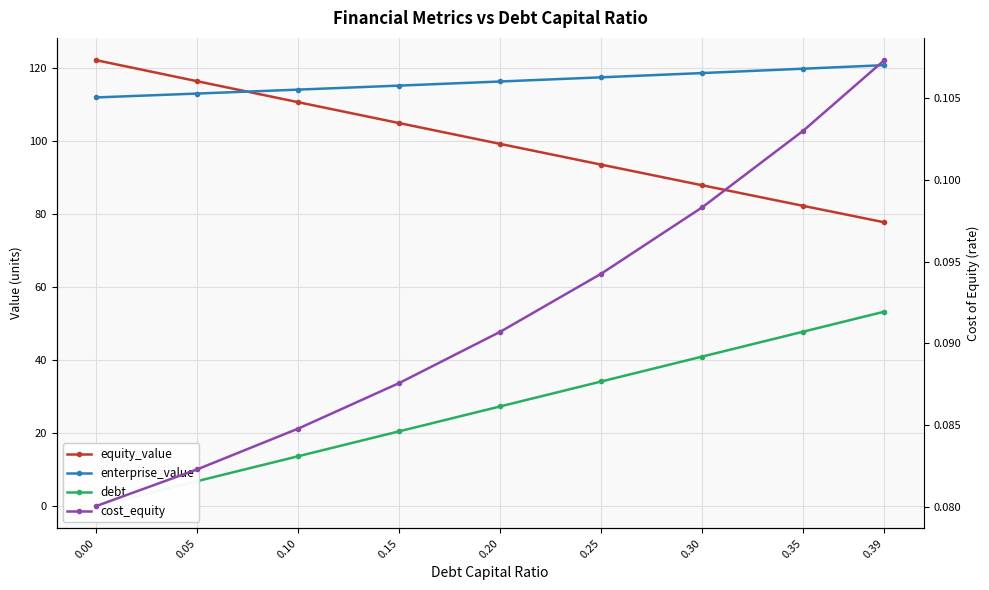

True or false: enterprise_value has more than 0 interior local peaks.

False